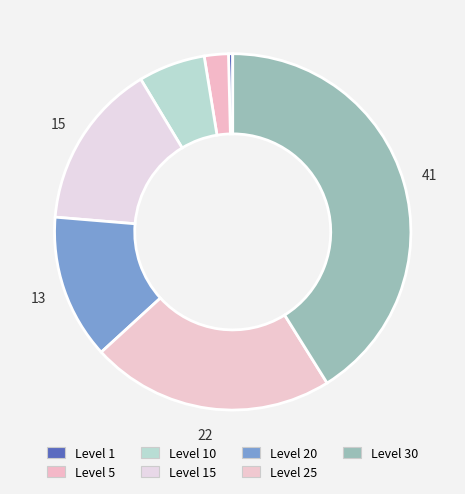

True or false: Level 25 accounts for 10% of the total.

False